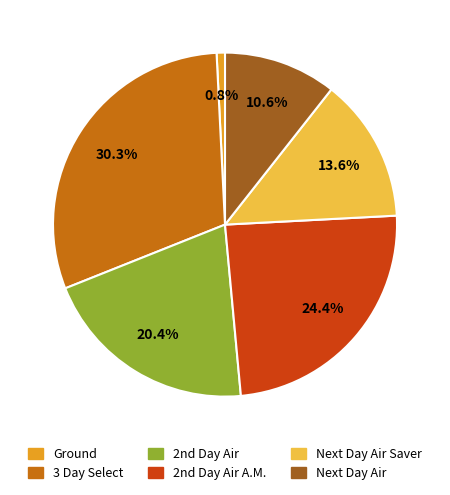

Which slice is the smallest?

Ground